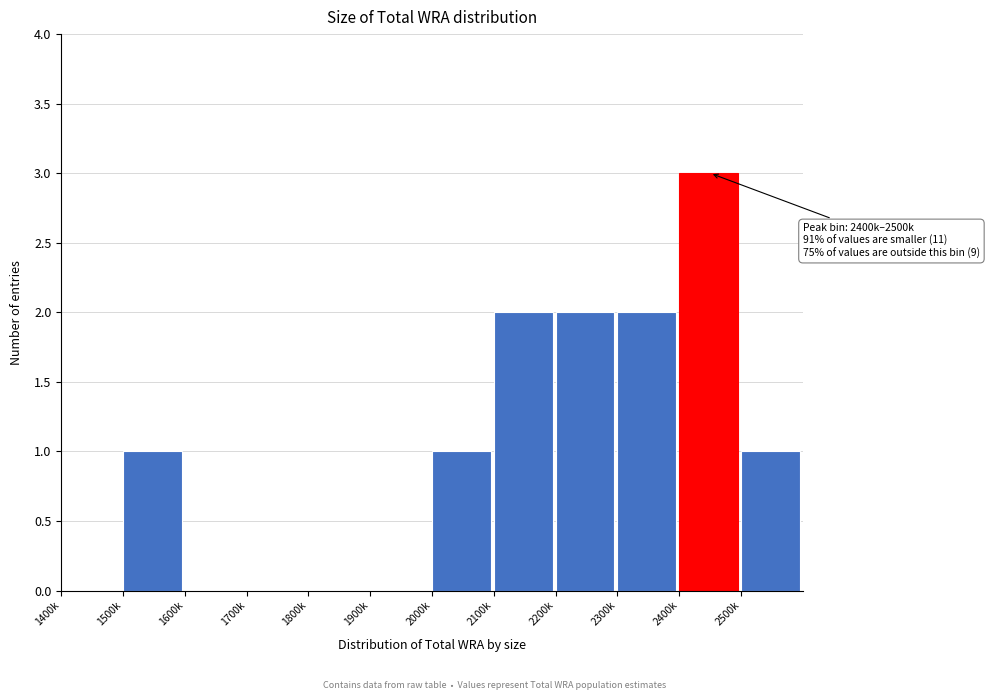

Reading right to left, what are all the values shown in this chart?

2500k=1	2400k=3	2300k=2	2200k=2	2100k=2	2000k=1	1900k=0	1800k=0	1700k=0	1600k=0	1500k=1	1400k=0